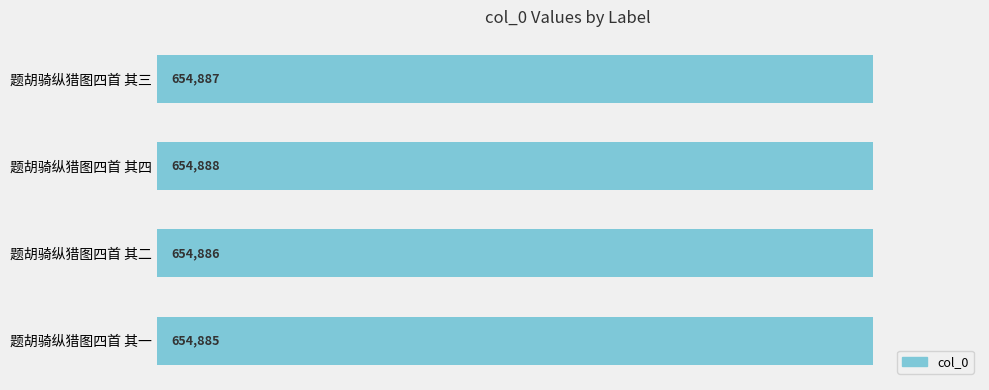

How many values are between 654886 and 654888?

3